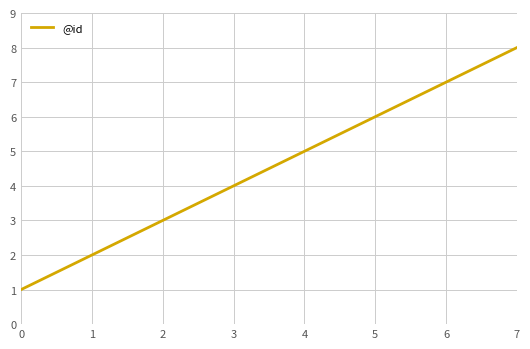

Rank the categories by value from highest to lowest.

7, 6, 5, 4, 3, 2, 1, 0